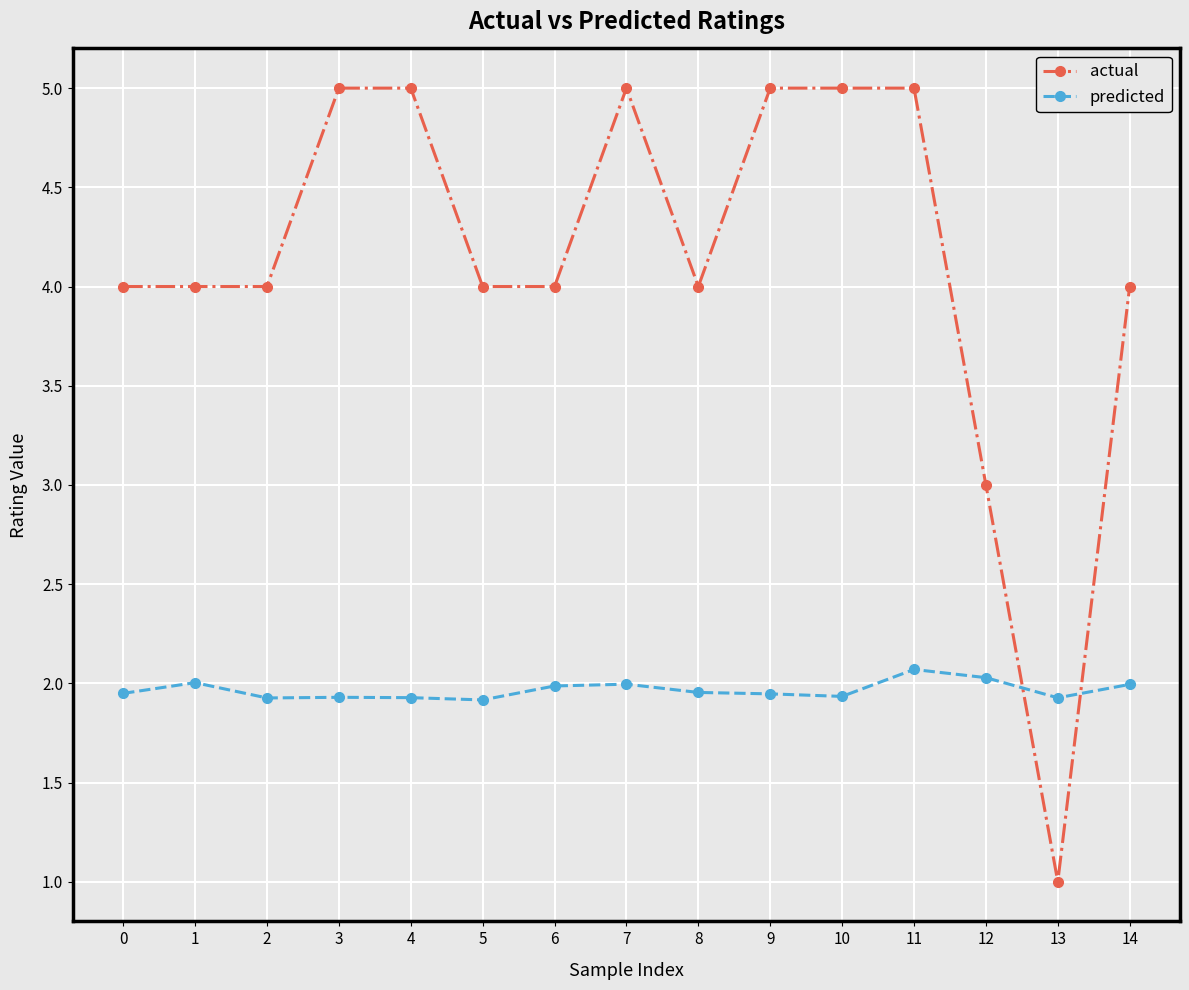

What is the sum of the actual values at 10 and 2?

9.0